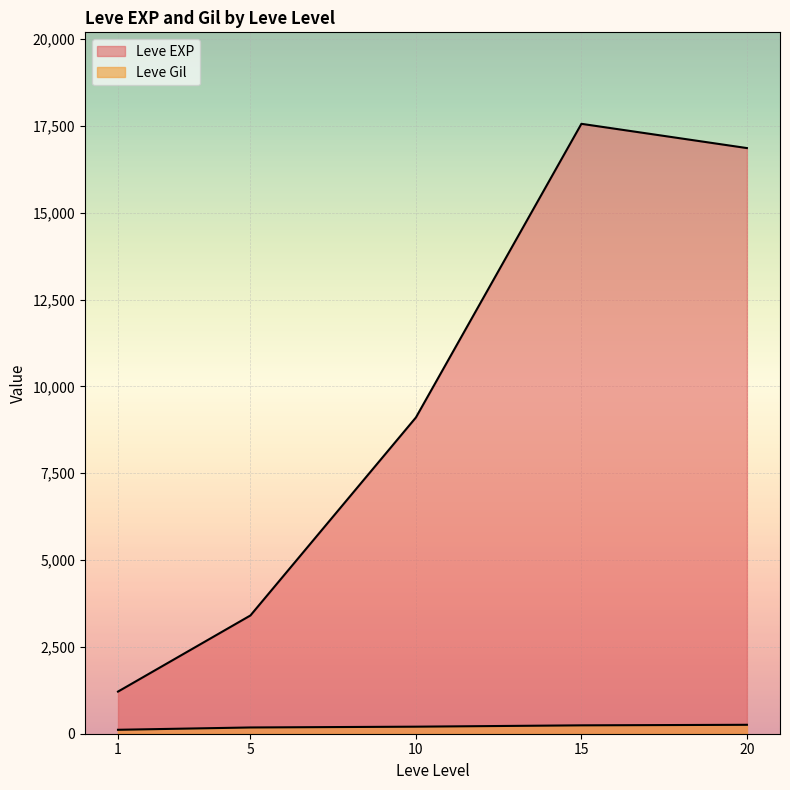

The Leve Gil series shows 140 at 5. True or false?

True